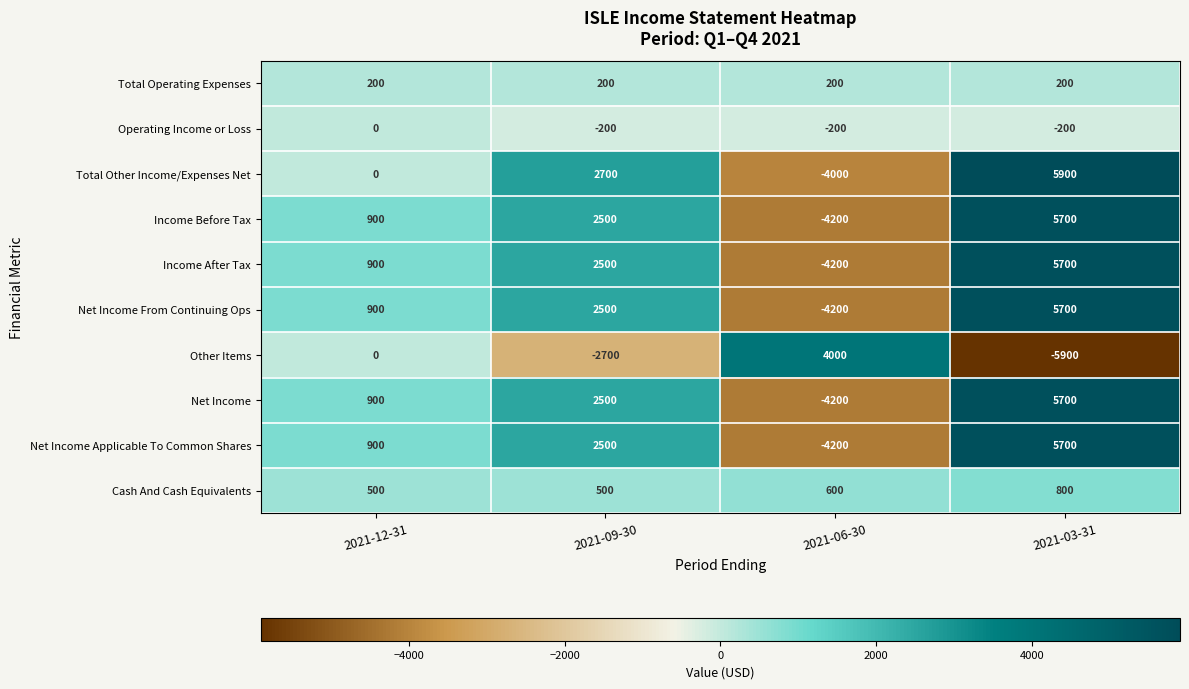

What is the difference between the highest and lowest values at 2021-06-30?

8200